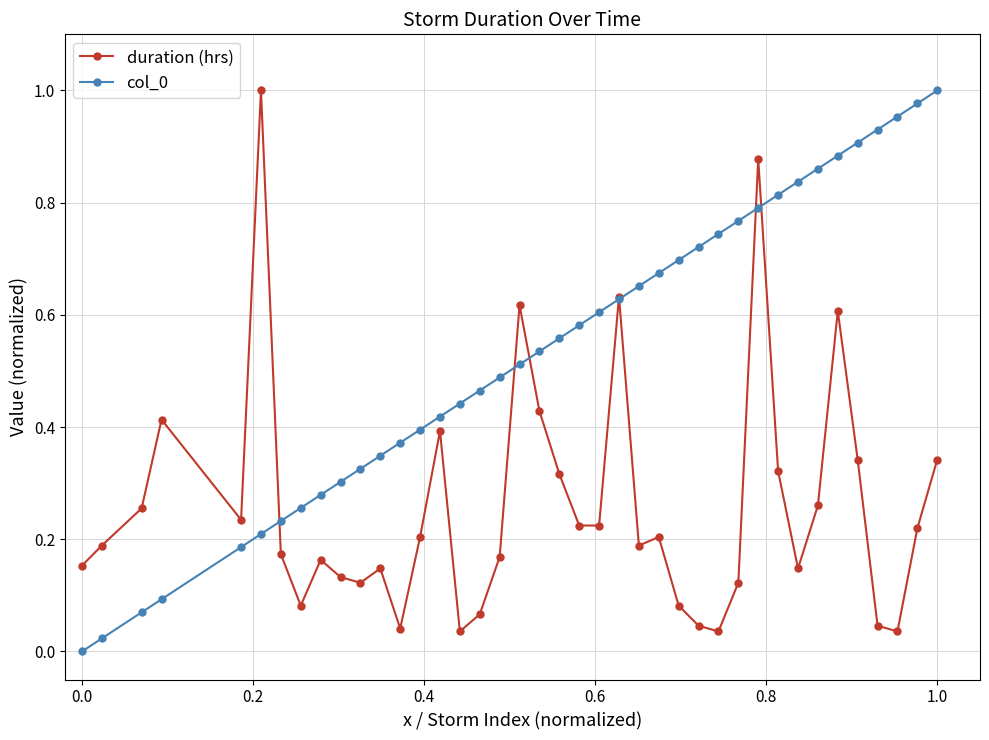

True or false: col_0 has more than 0 points higher than both neighbors.

False